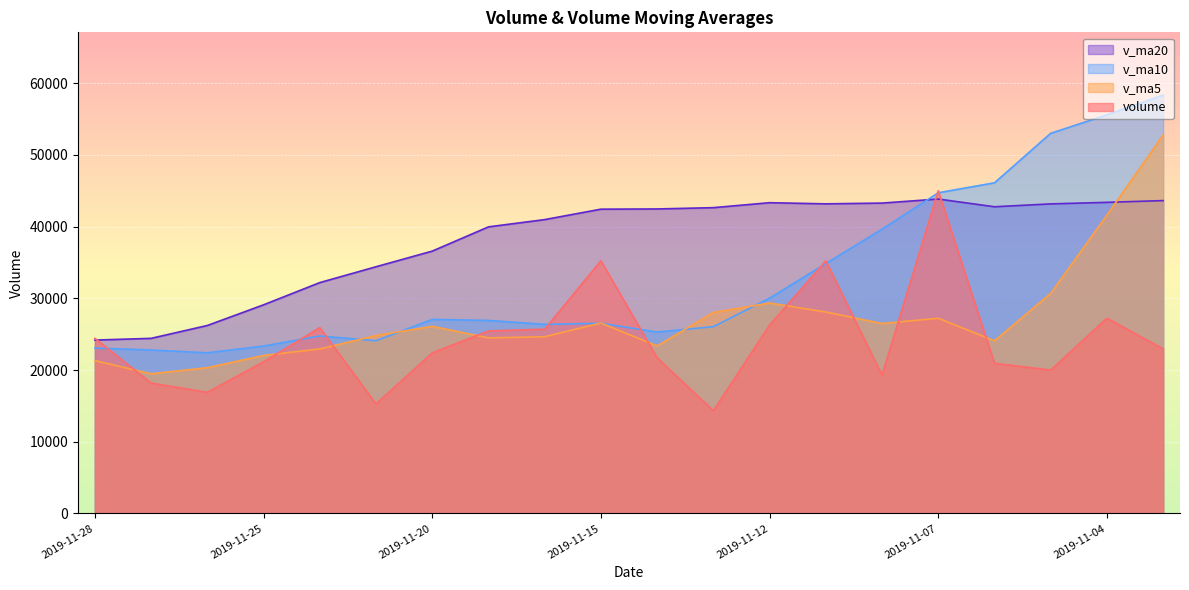

Reading left to right, list all the values displayed in this chart.

volume: 2019-11-28=24428.5	2019-11-27=18188.7	2019-11-26=16894.0	2019-11-25=21154.4	2019-11-22=25916.6	2019-11-21=15283.2	2019-11-20=22393.0	2019-11-19=25455.0	2019-11-18=25701.2	2019-11-15=35240.2	2019-11-14=21707.5	2019-11-13=14332.1	2019-11-12=26275.2	2019-11-11=35233.6	2019-11-08=19299.0	2019-11-07=45001.8	2019-11-06=20944.1	2019-11-05=20003.2	2019-11-04=27233.6	2019-11-01=22952.1
v_ma5: 2019-11-28=21316.5	2019-11-27=19487.4	2019-11-26=20328.3	2019-11-25=22040.5	2019-11-22=22949.8	2019-11-21=24814.5	2019-11-20=26099.4	2019-11-19=24487.2	2019-11-18=24651.2	2019-11-15=26557.7	2019-11-14=23369.5	2019-11-13=28028.3	2019-11-12=29350.7	2019-11-11=28096.3	2019-11-08=26496.3	2019-11-07=27227.0	2019-11-06=24077.4	2019-11-05=30698.8	2019-11-04=41606.3	2019-11-01=52782.9
v_ma10: 2019-11-28=23065.5	2019-11-27=22793.4	2019-11-26=22407.7	2019-11-25=23345.8	2019-11-22=24753.8	2019-11-21=24092.0	2019-11-20=27063.8	2019-11-19=26919.0	2019-11-18=26373.8	2019-11-15=26527.0	2019-11-14=25298.2	2019-11-13=26052.9	2019-11-12=30024.8	2019-11-11=34851.3	2019-11-08=39639.6	2019-11-07=44721.4	2019-11-06=46111.6	2019-11-05=53014.9	2019-11-04=55590.0	2019-11-01=58341.6
v_ma20: 2019-11-28=24181.8	2019-11-27=24423.1	2019-11-26=26216.2	2019-11-25=29098.6	2019-11-22=32196.7	2019-11-21=34406.7	2019-11-20=36587.7	2019-11-19=39966.9	2019-11-18=40981.9	2019-11-15=42434.3	2019-11-14=42465.8	2019-11-13=42646.7	2019-11-12=43338.0	2019-11-11=43178.1	2019-11-08=43284.6	2019-11-07=43847.4	2019-11-06=42771.7	2019-11-05=43170.9	2019-11-04=43386.2	2019-11-01=43631.4